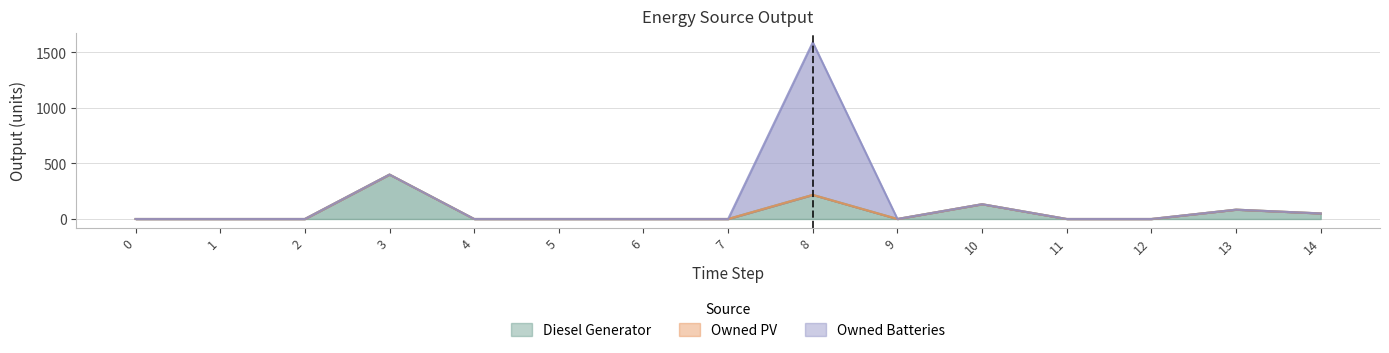

In Owned Batteries, how many points are higher than both neighbors (excluding endpoints)?

1